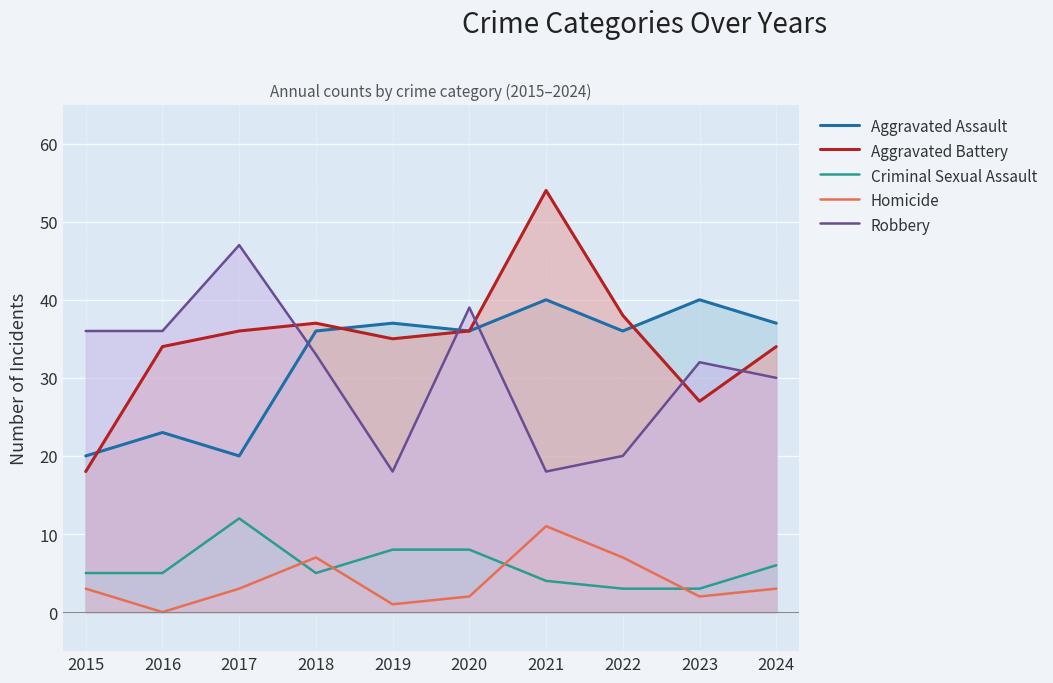

Is it true that Homicide equals 7 at 2022?

True